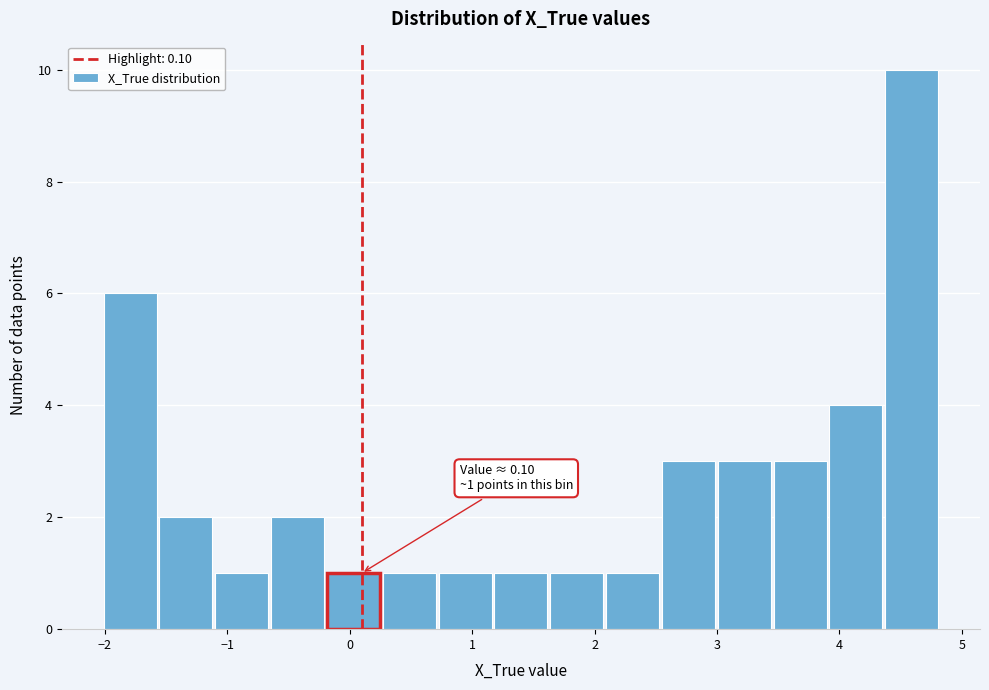

Which range on the x-axis has the tallest bar?

4.4 to 4.8